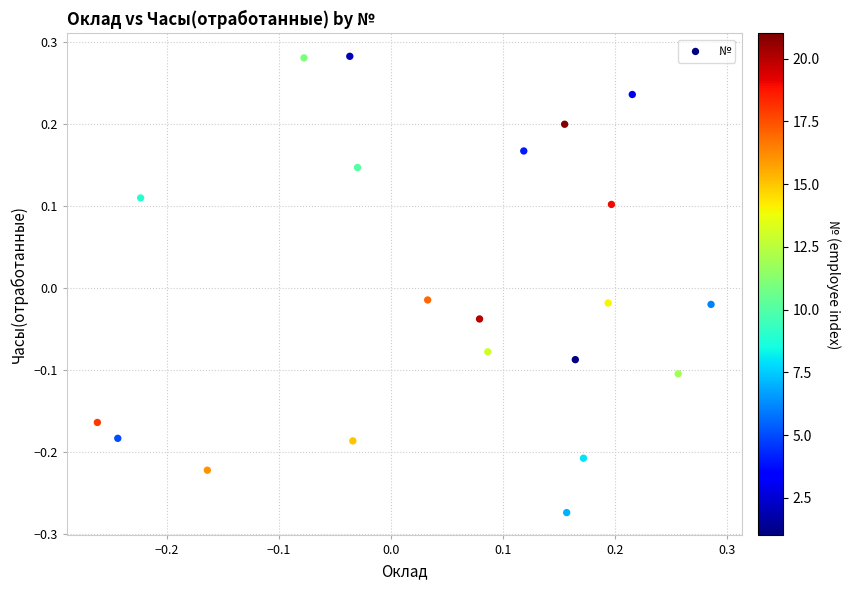

What is the range of X values (max minus min)?

0.5